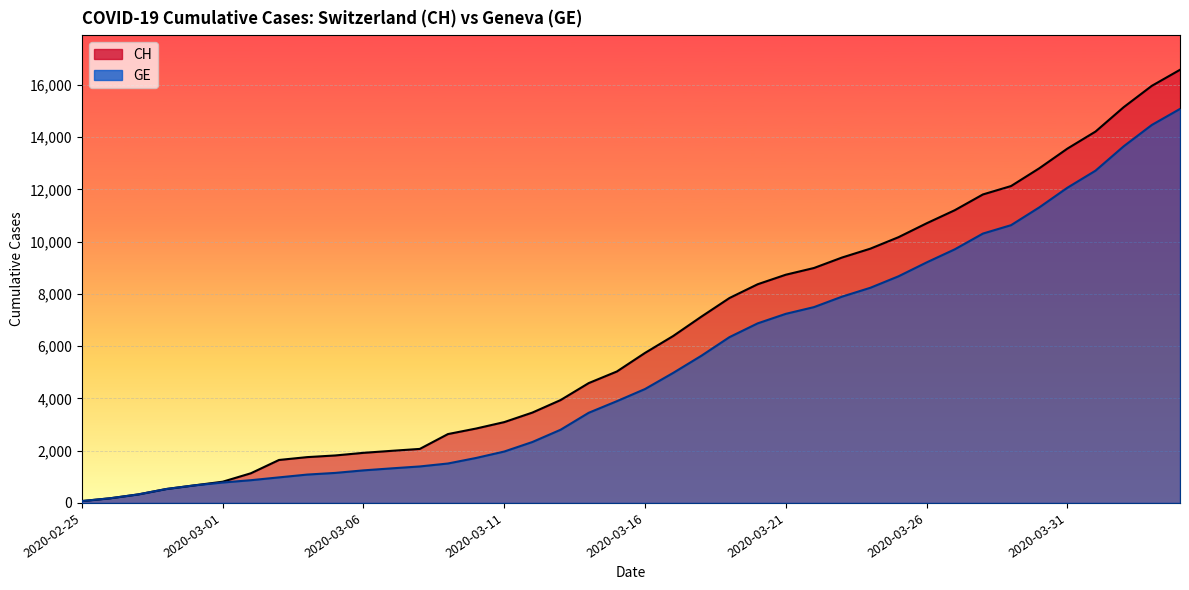

Where is GE nearest to the value 7574?

2020-03-22